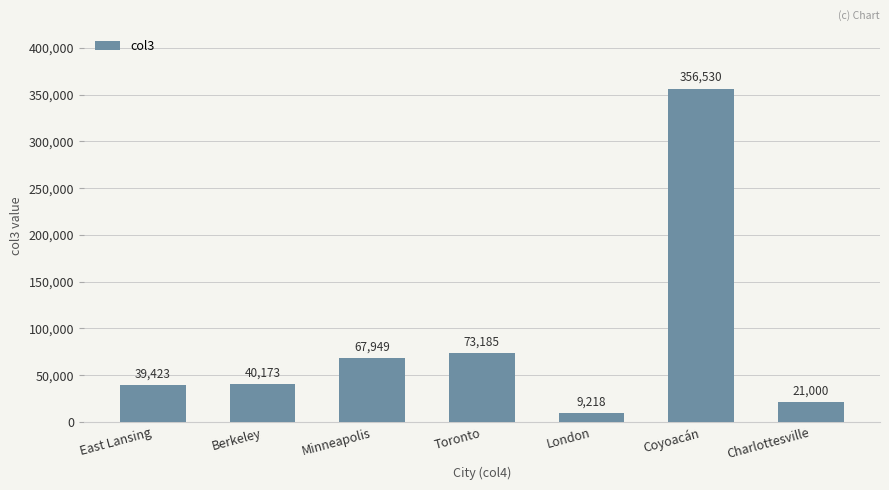

Reading left to right, list all the values displayed in this chart.

39423	40173	67949	73185	9218	356530	21000